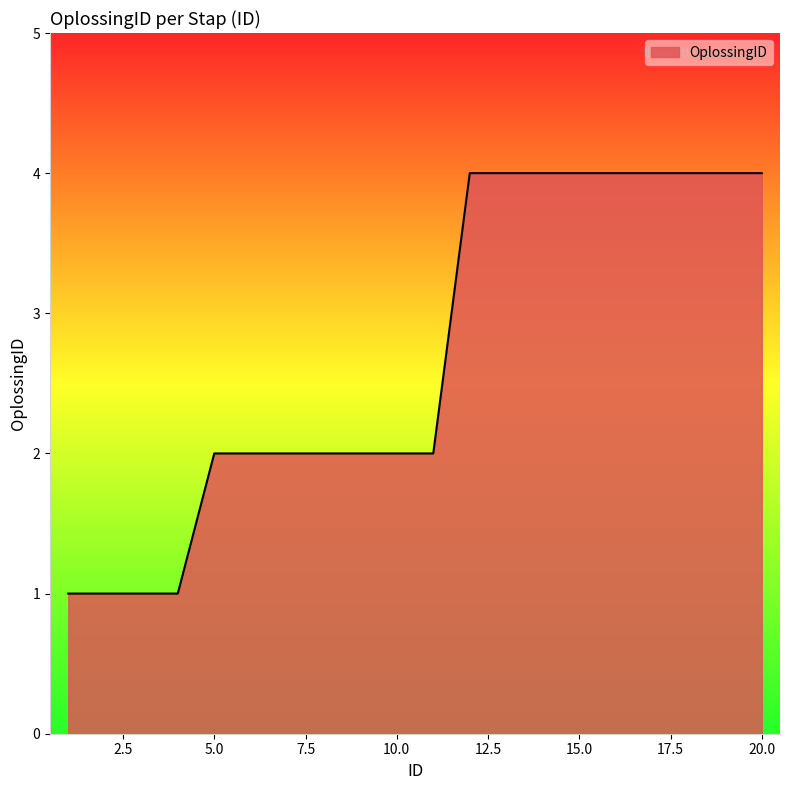

What is the difference between the maximum and minimum values?

3